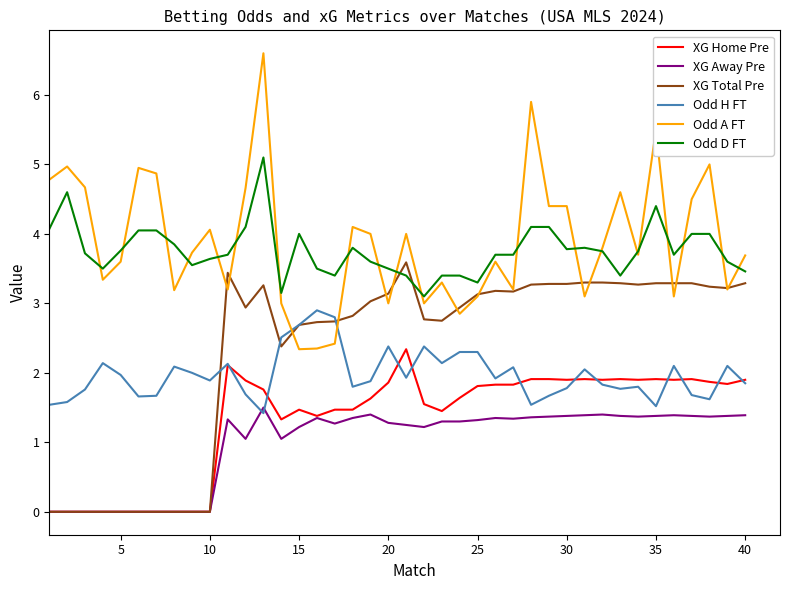

Count the number of categories in the chart.

40